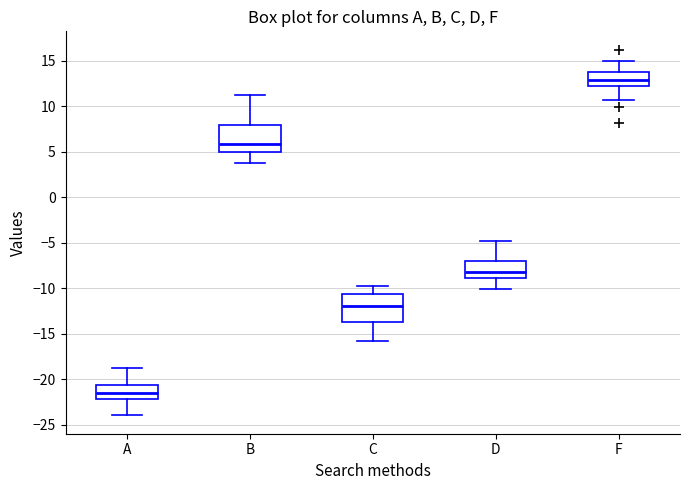

Reading left to right, read every box against the y-axis: the position of its median line, the range the box covers, and the ends of its whiskers. The values are not printed on the chart, so give them approximately, as read against the axis.

A: median -21.5, box -22.0 to -20.5, whiskers -24.0 to -19.0
B: median 6.0, box 5.0 to 8.0, whiskers 4.0 to 11.0
C: median -12.0, box -13.5 to -10.5, whiskers -16.0 to -10.0
D: median -8.0, box -9.0 to -7.0, whiskers -10.0 to -5.0
F: median 13.0, box 12.5 to 13.5, whiskers 10.5 to 15.0